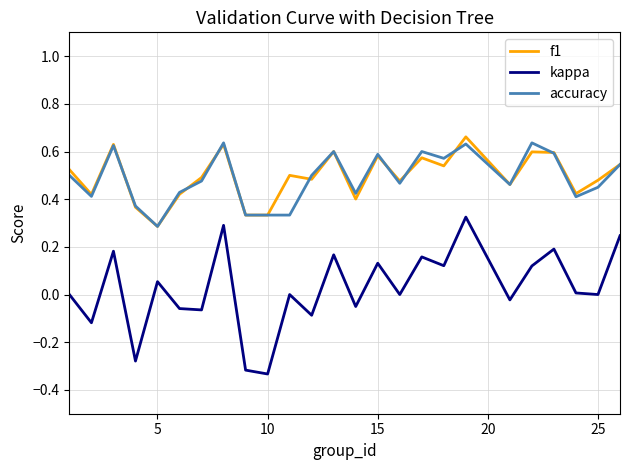

At how many categories does at least one series exceed 0?

25